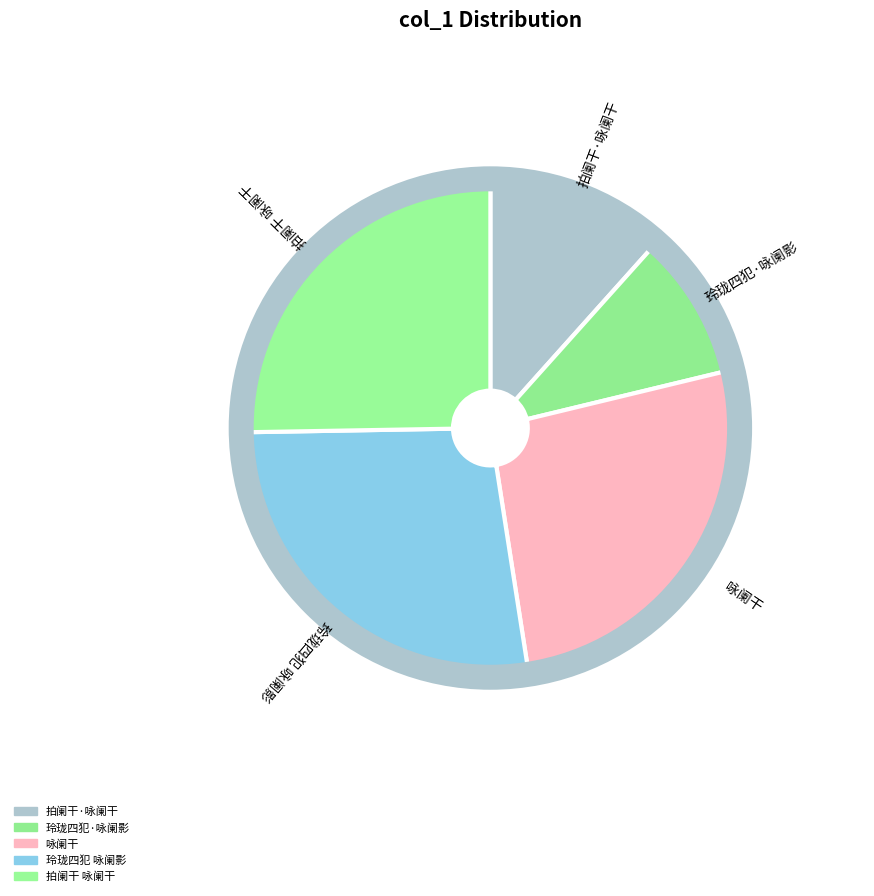

Do 玲珑四犯 咏阑影 and 玲珑四犯·咏阑影 together represent more than half of the pie?

No